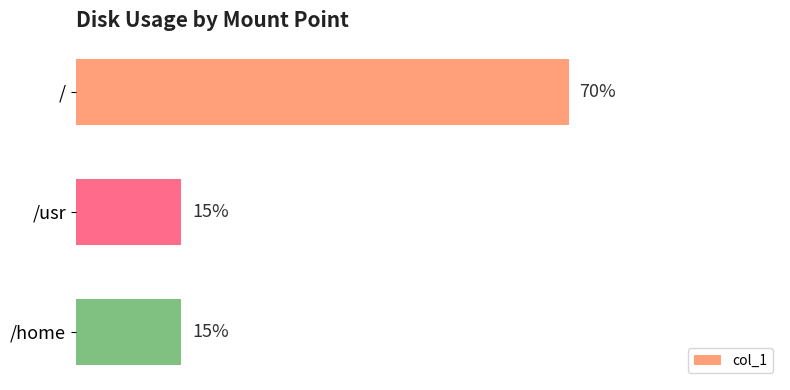

Between / and /home, which is larger?

/